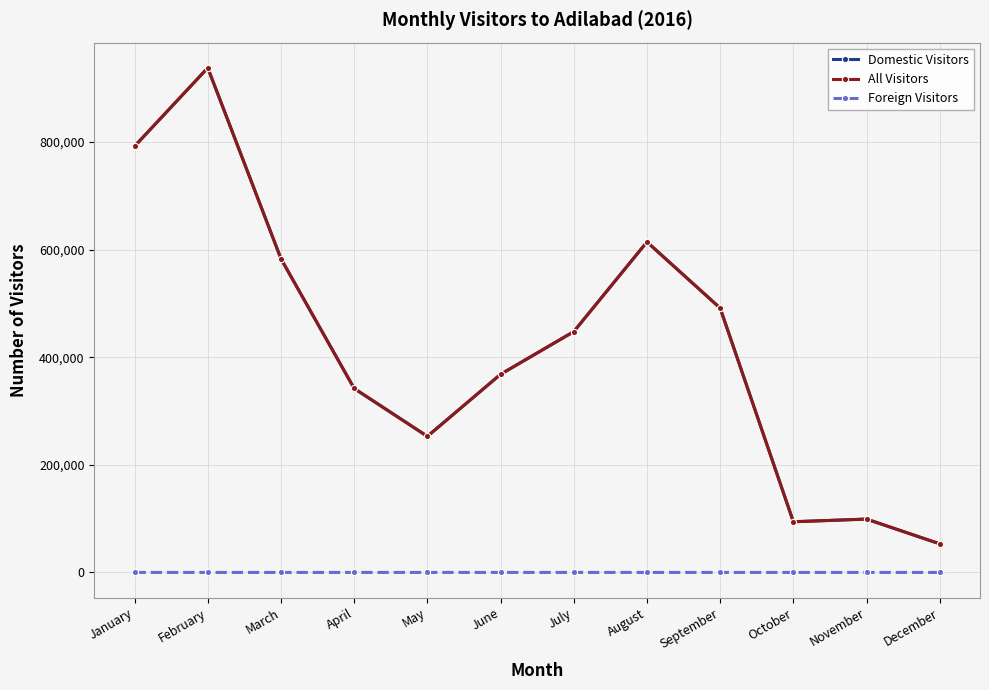

True or false: Foreign Visitors has a value of 0 at June.

True